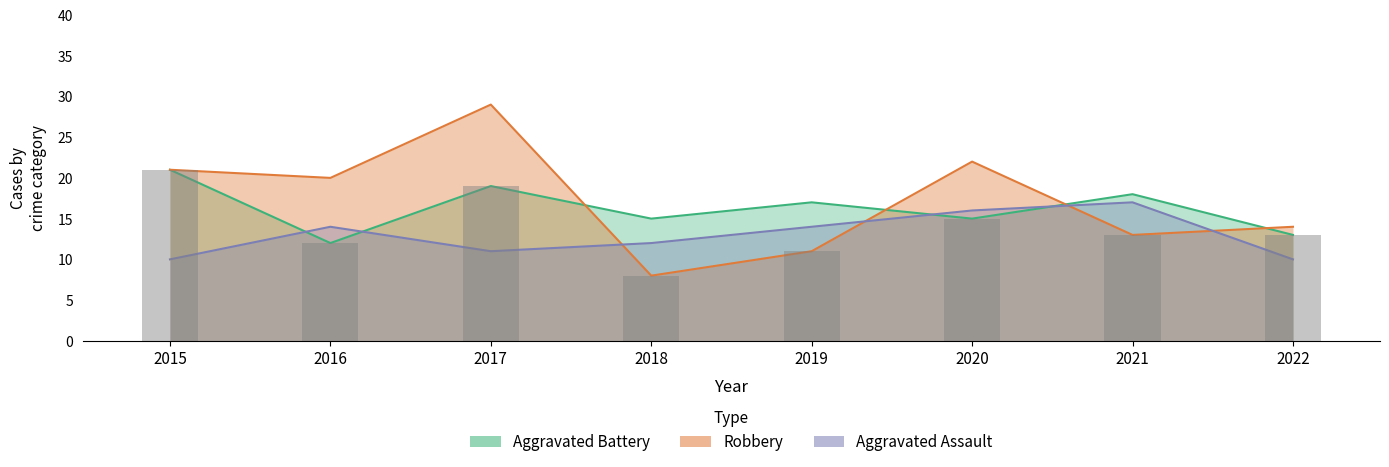

What value does the Aggravated Battery series have at 2017?

19